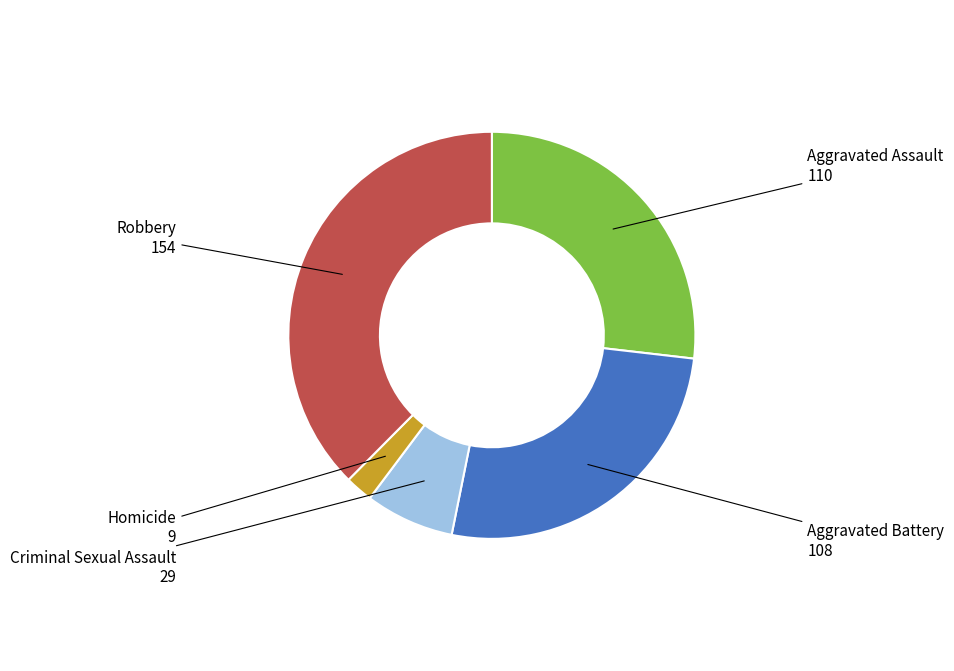

Which slice is the smallest?

Homicide